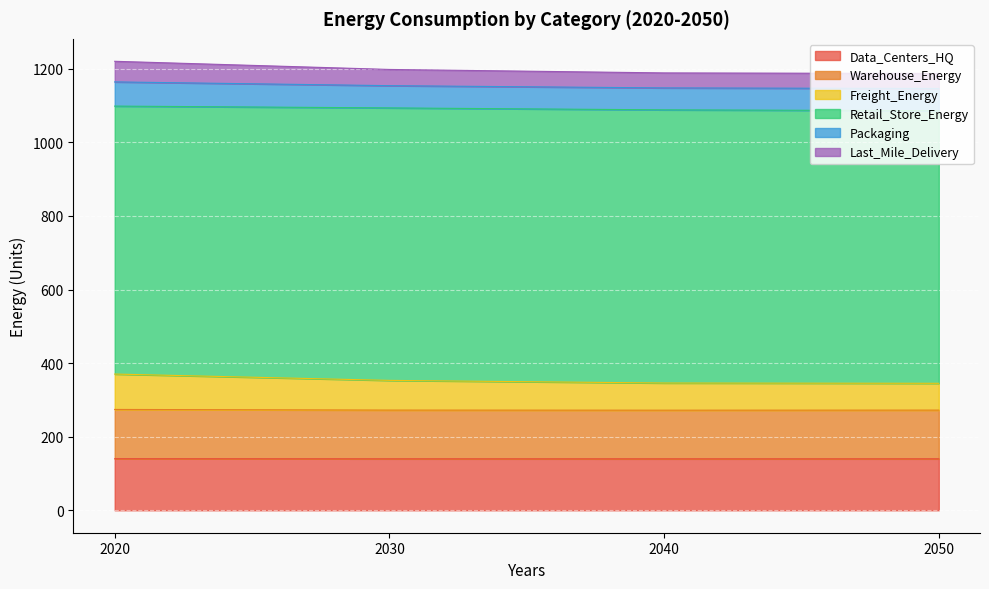

Which series changed the most between 2040 and 2050?

Freight_Energy